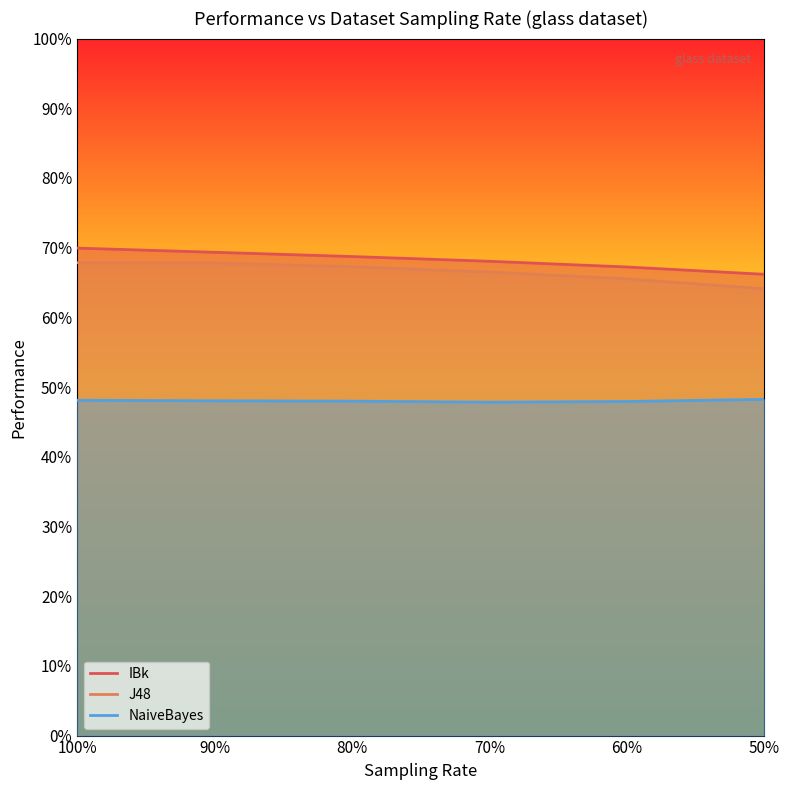

Is it true that J48 equals 0.7 at 100%?

True